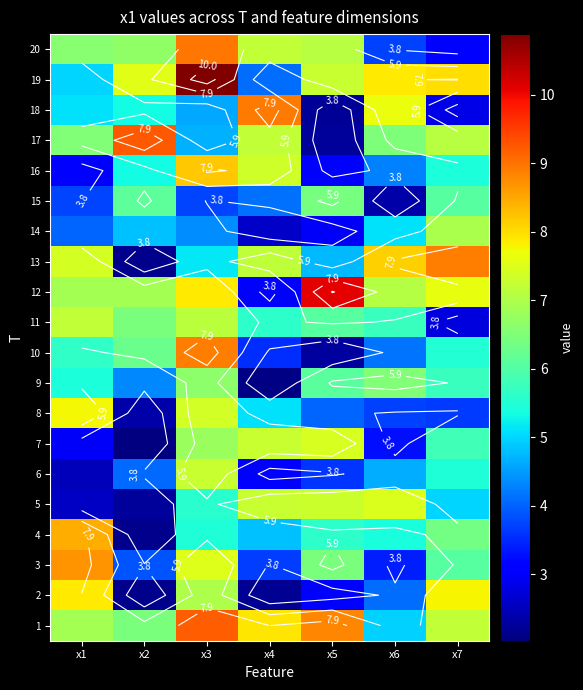

What is the sum of all 18 values?

36.7